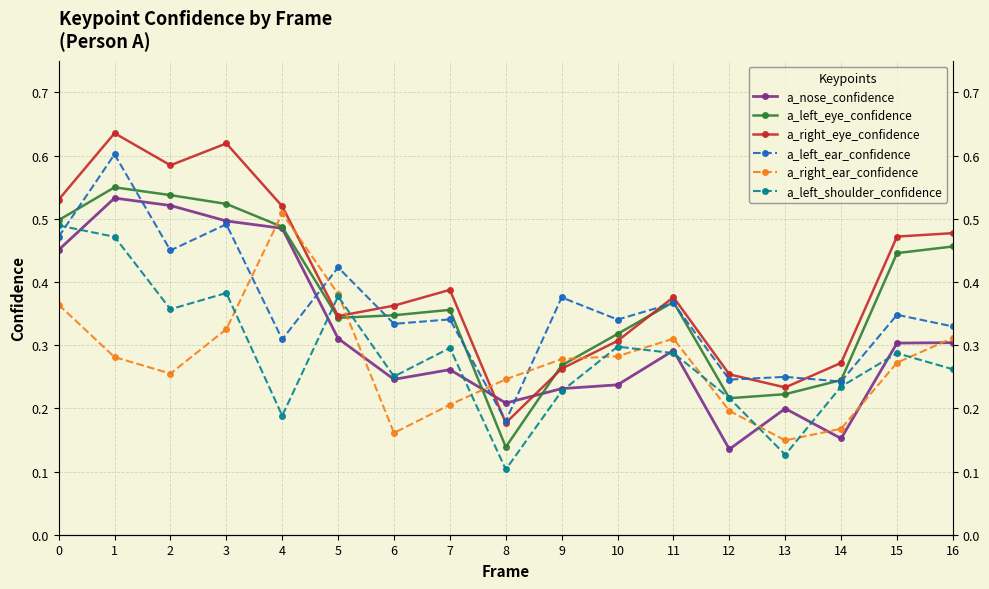

How many interior local valleys does the a_right_ear_confidence series have?

3